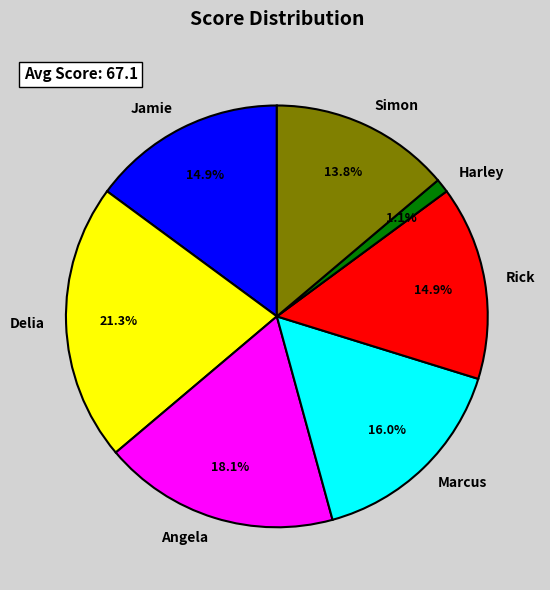

Does any single category account for the majority?

No